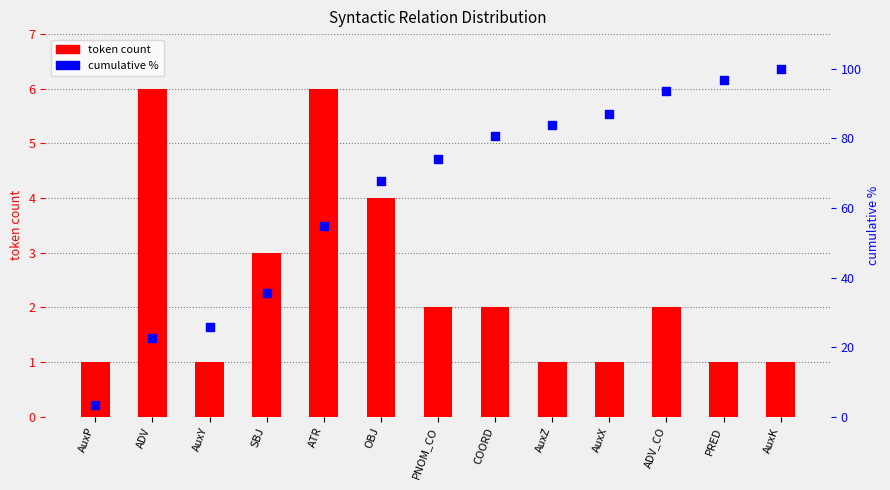

Which series reaches the minimum Y coordinate?

token count